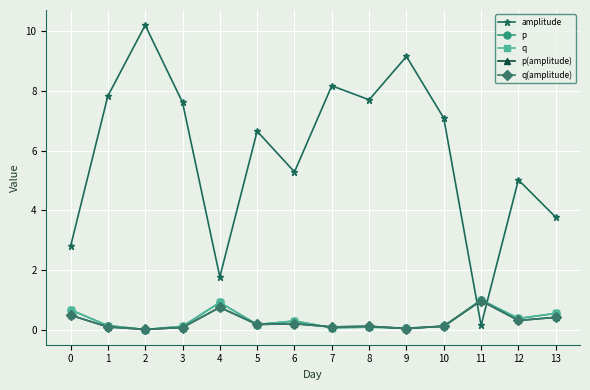

At how many categories does at least one series exceed 1?

13